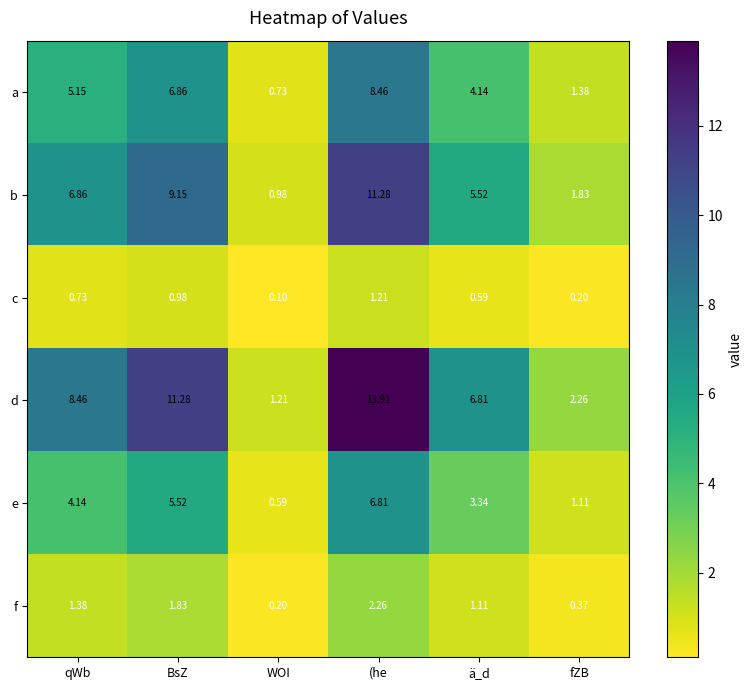

Between BsZ and WOI, which series saw the biggest shift?

d